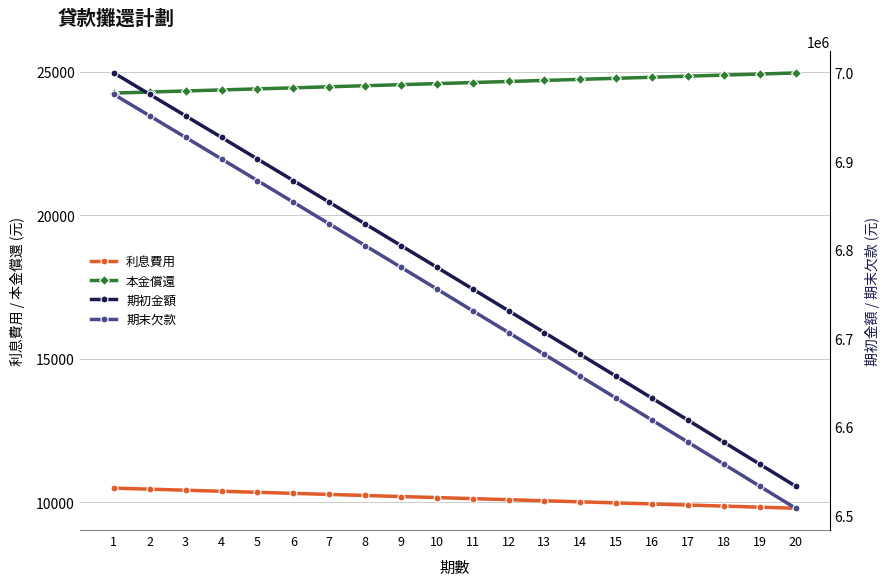

What are all the series names shown in the legend?

利息費用, 本金償還, 期初金額, 期末欠款